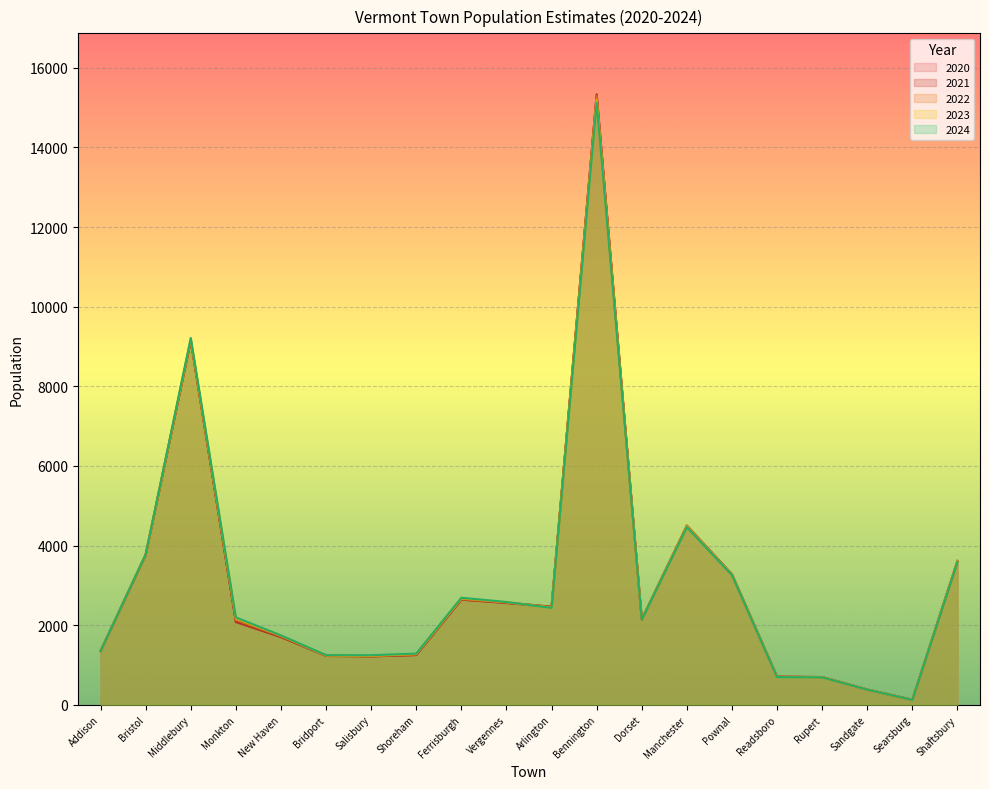

How many values in the 2021 series exceed 2148?

9